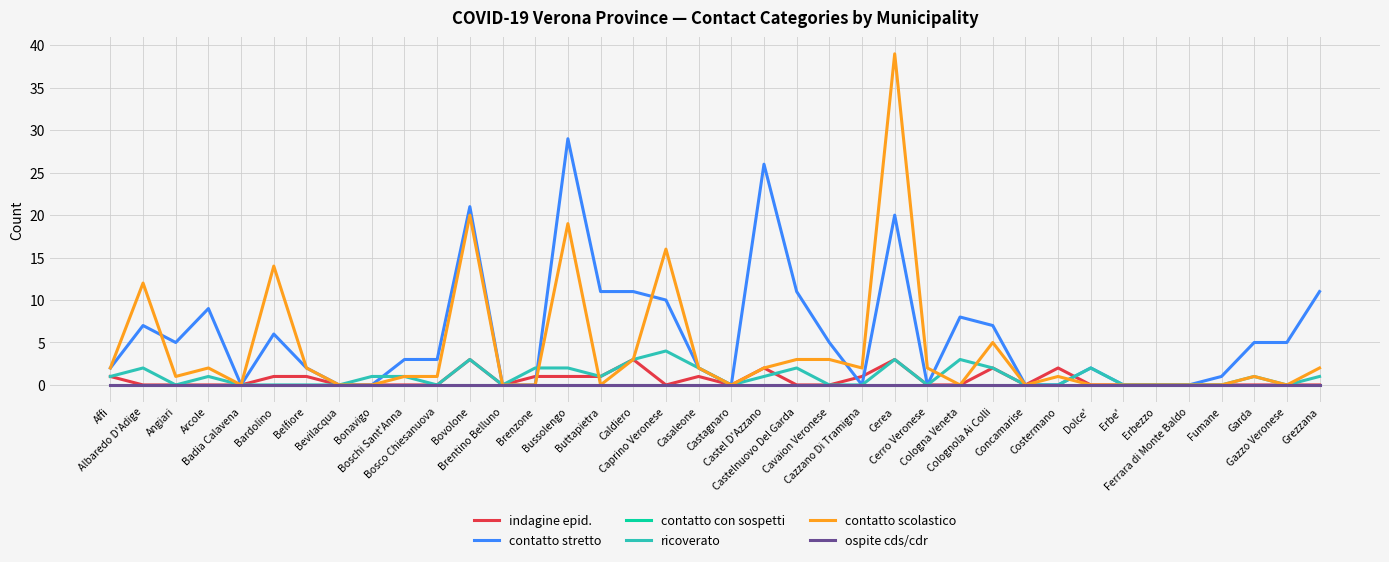

Does the chart have visible grid lines?

Yes